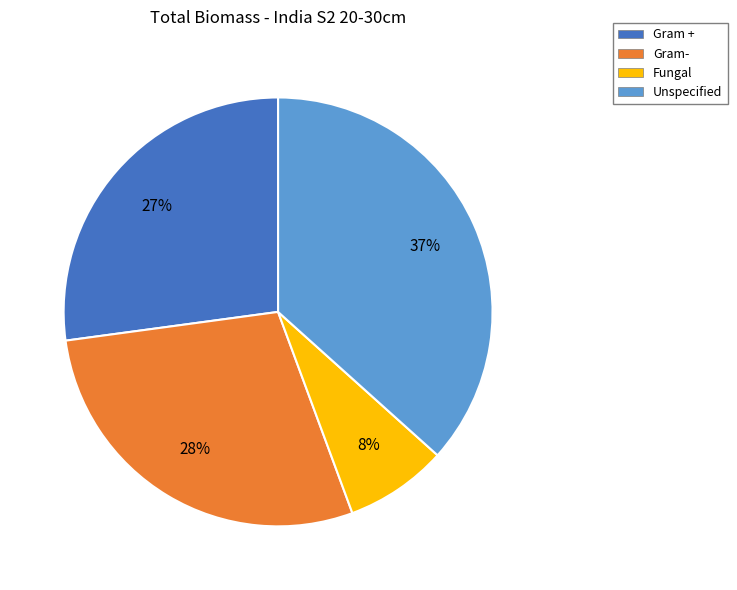

Is Gram- the majority of the pie?

No